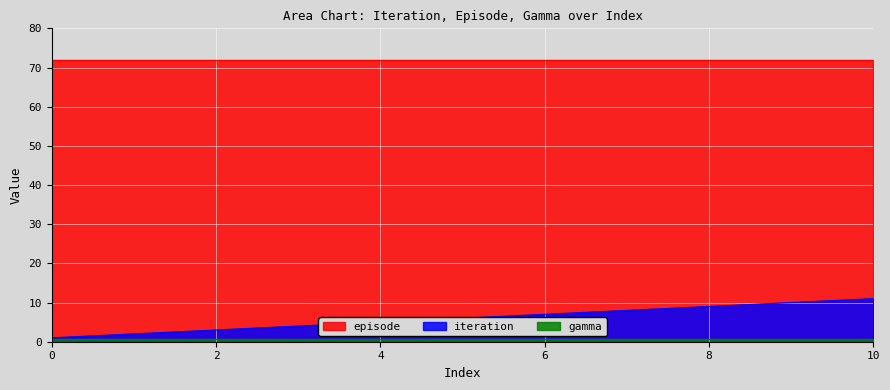

Which series has the widest spread of values?

iteration